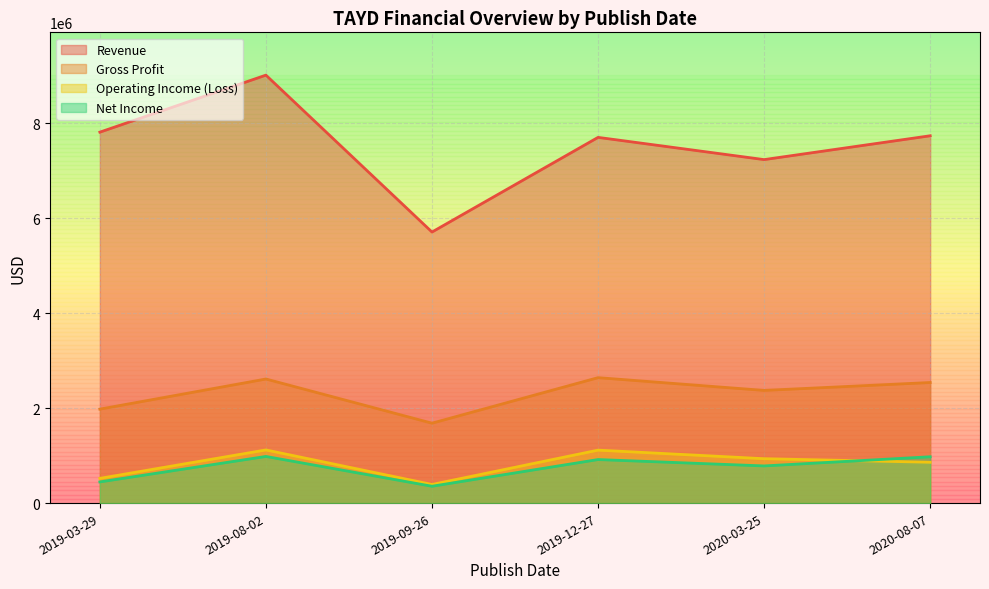

In Gross Profit, how many points are higher than both neighbors (excluding endpoints)?

2